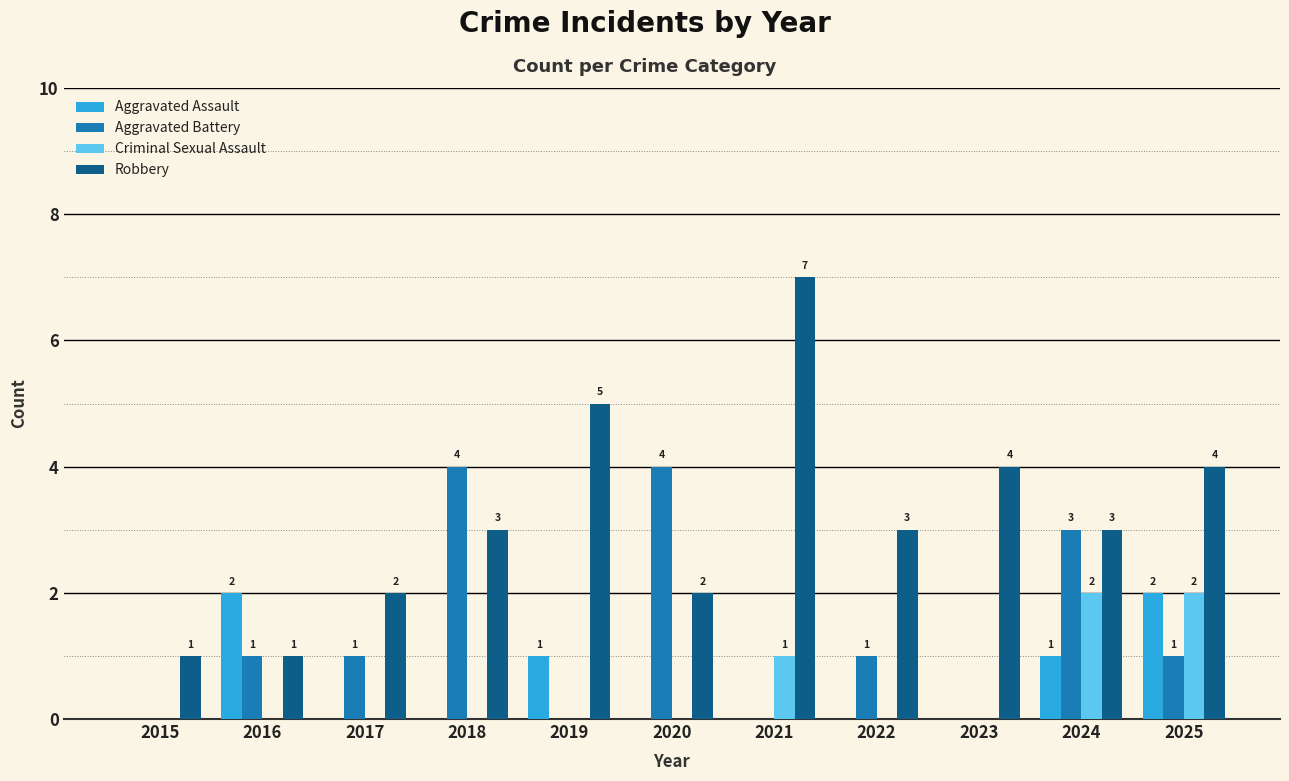

Reading left to right, extract all data points from this chart.

Aggravated Assault: 0	2	0	0	1	0	0	0	0	1	2
Aggravated Battery: 0	1	1	4	0	4	0	1	0	3	1
Criminal Sexual Assault: 0	0	0	0	0	0	1	0	0	2	2
Robbery: 1	1	2	3	5	2	7	3	4	3	4